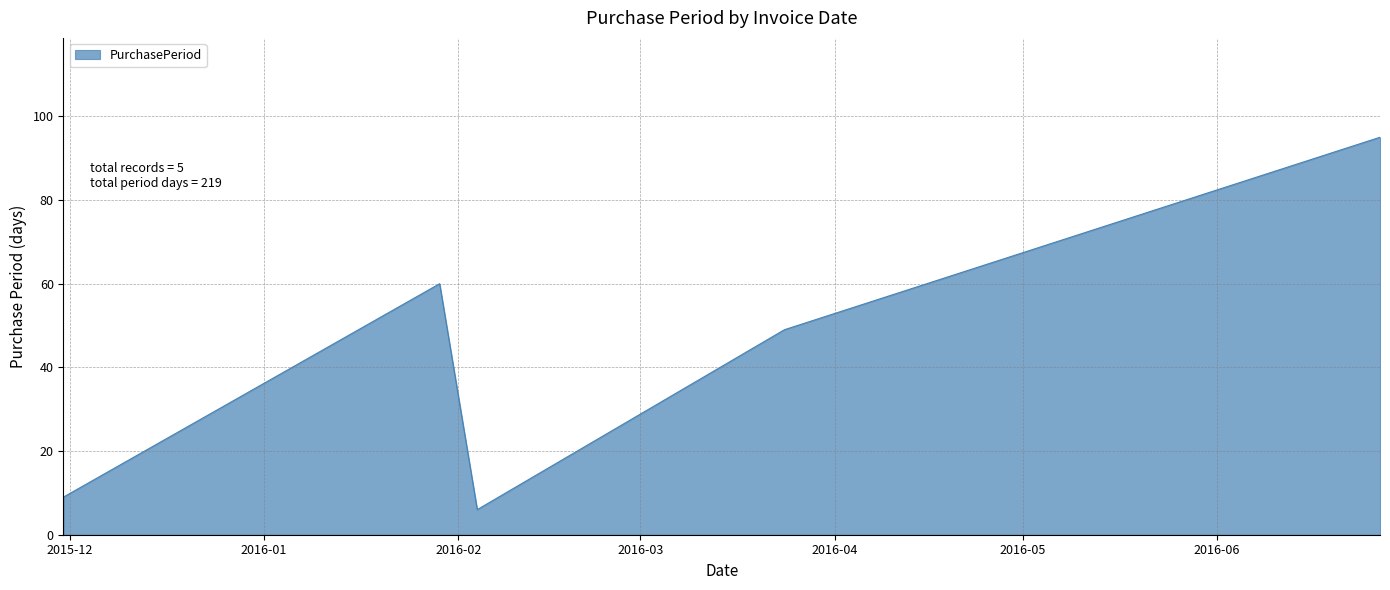

How many lines are shown in the chart?

1